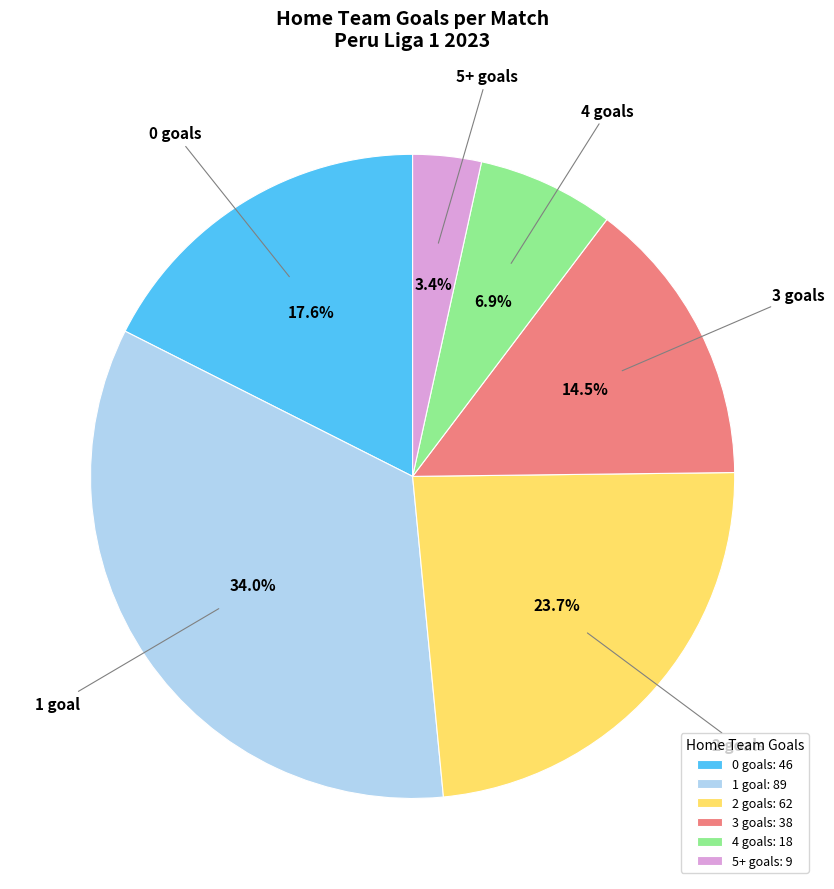

Which has a higher value, 1 goal or 0 goals?

1 goal